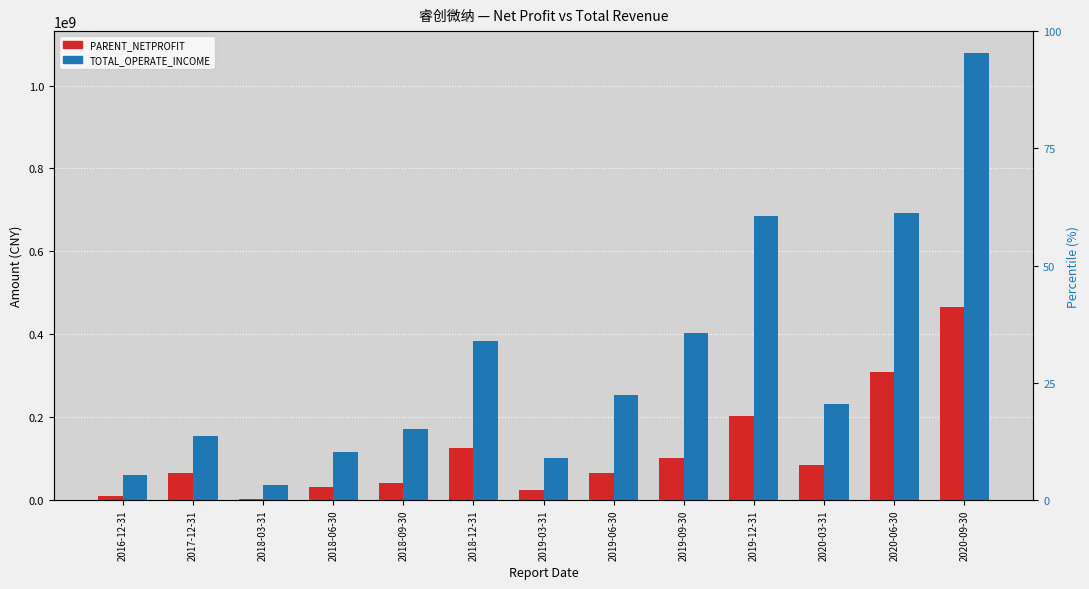

List the series in order of their peak value, lowest first.

PARENT_NETPROFIT, TOTAL_OPERATE_INCOME